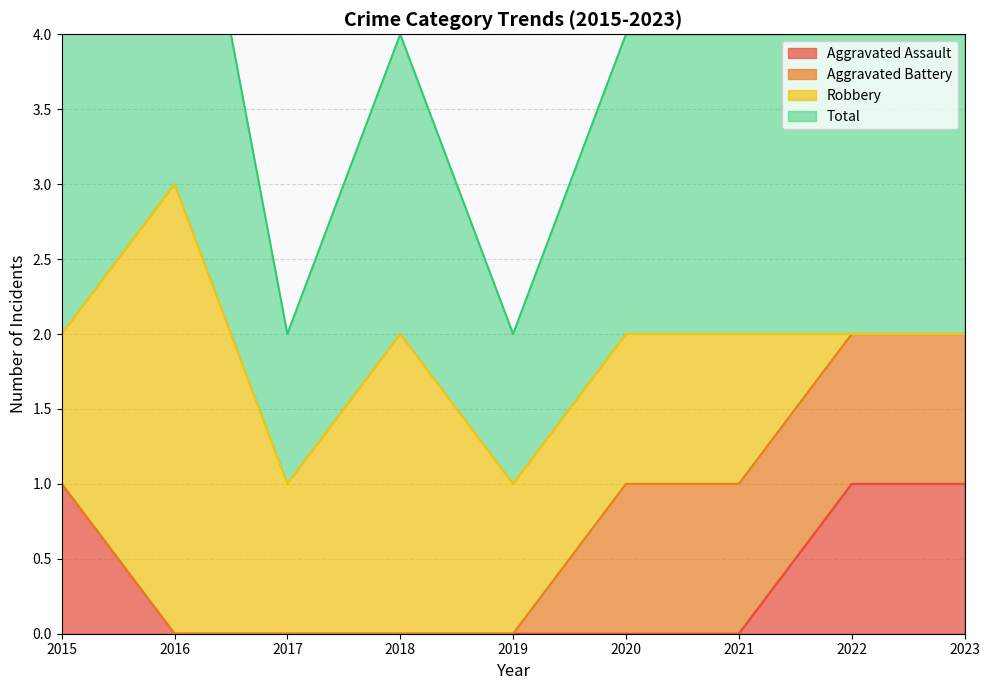

What is the difference between the highest and lowest values at 2021?

2